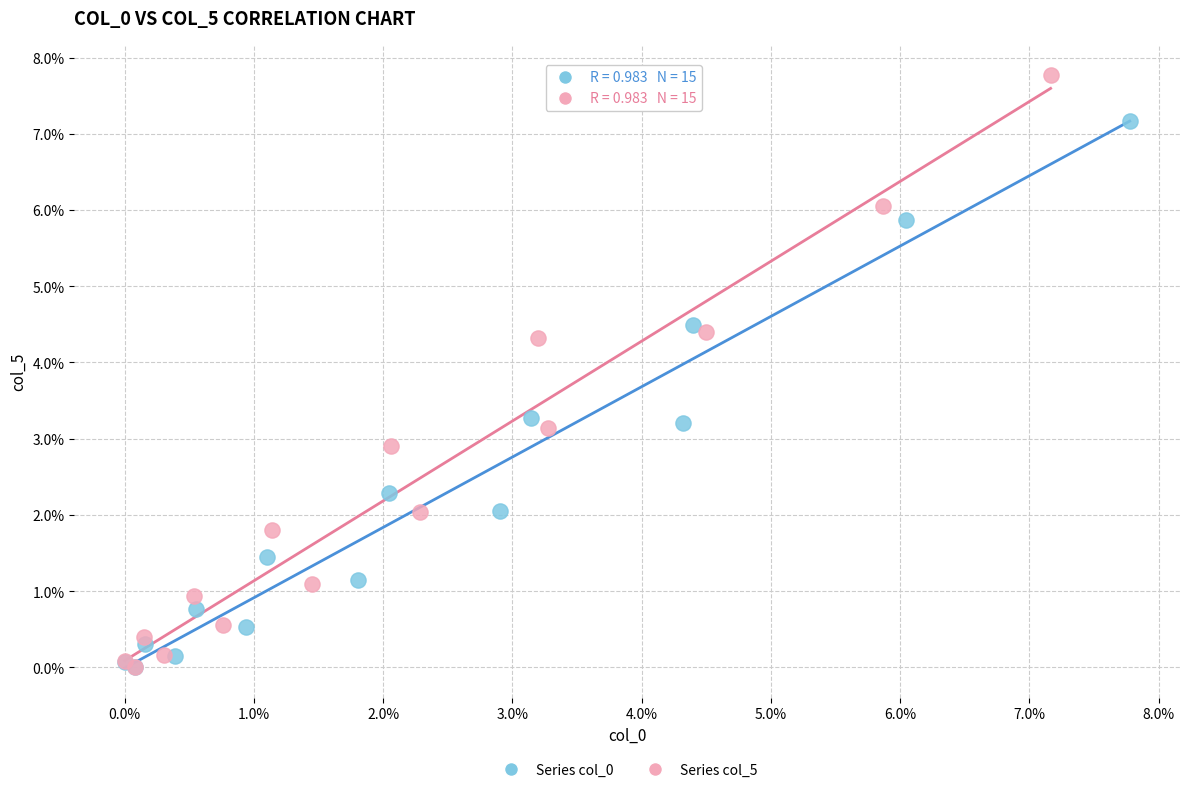

Which series contains the highest Y value?

Series col_5